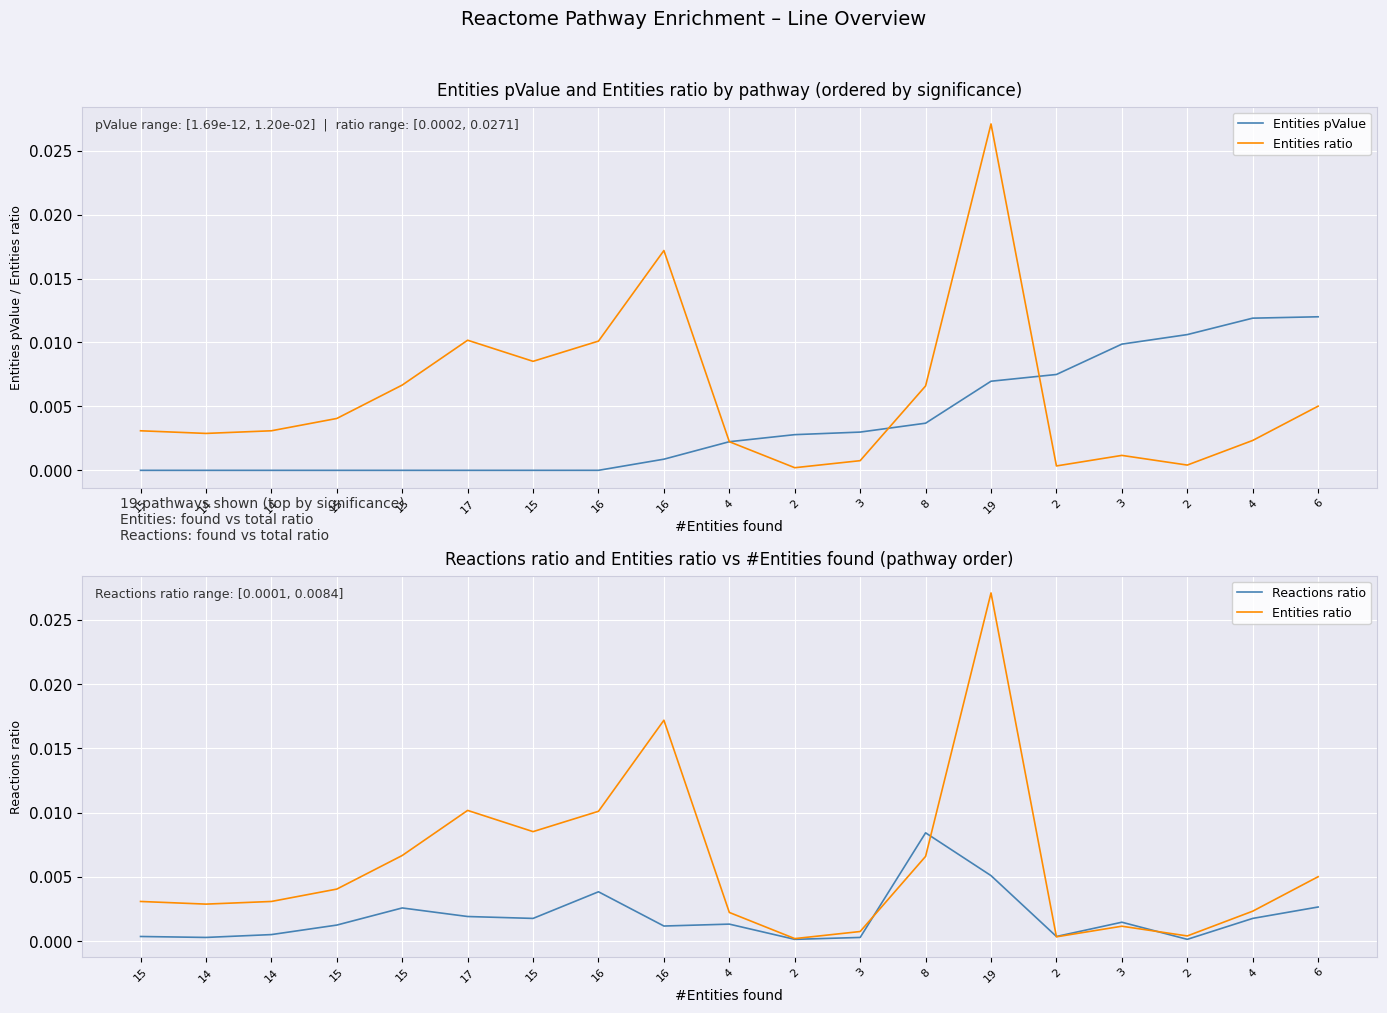

What are all the series names shown in the legend?

Entities pValue, Entities ratio, Reactions ratio